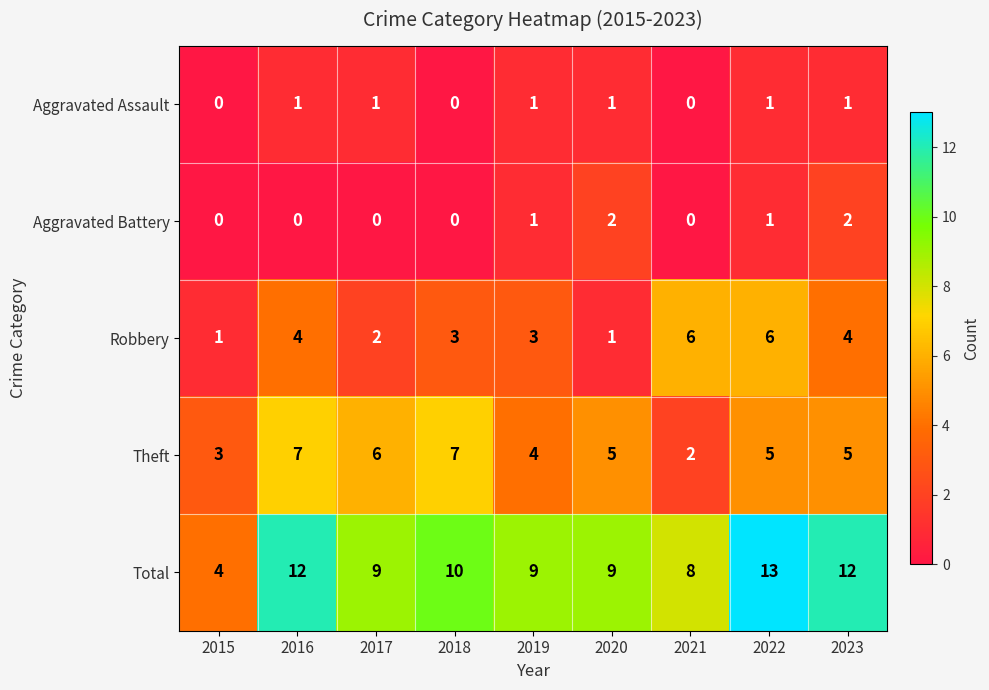

List the series in order of their peak value, highest first.

Total, Theft, Robbery, Aggravated Battery, Aggravated Assault